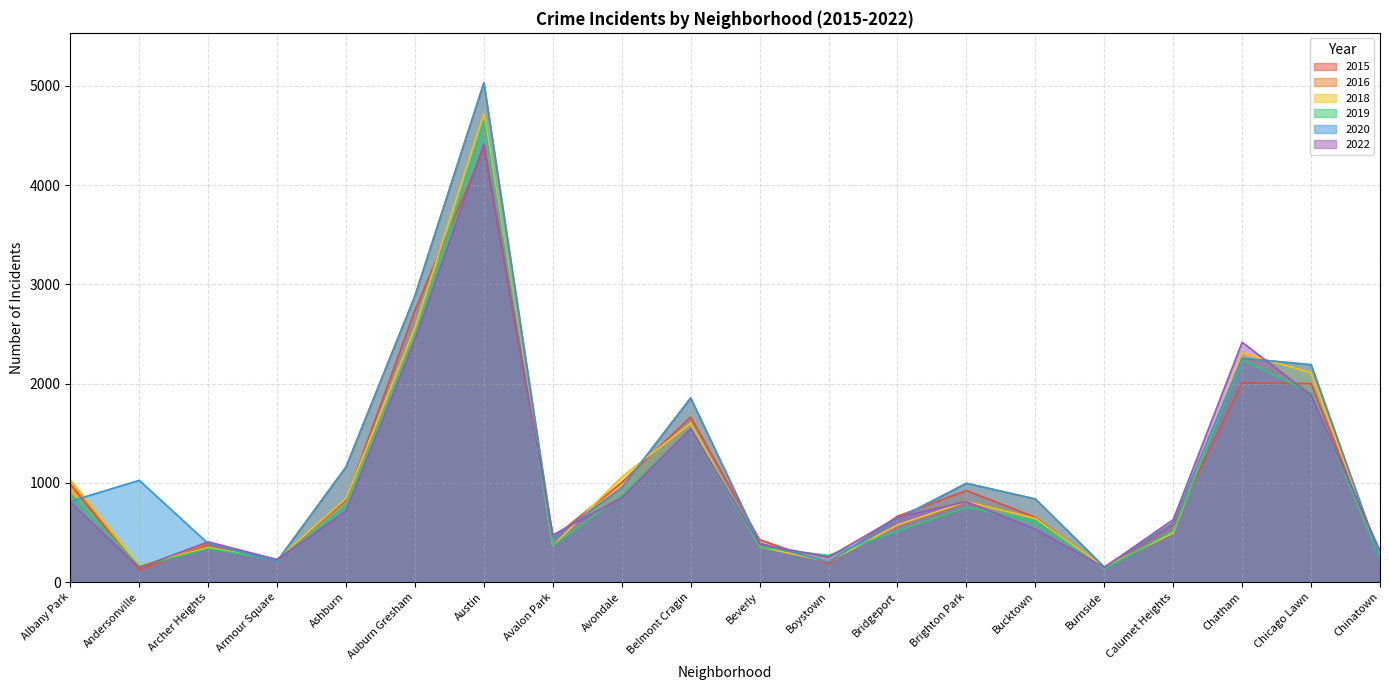

What is the total value across all series at Armour Square?

1321